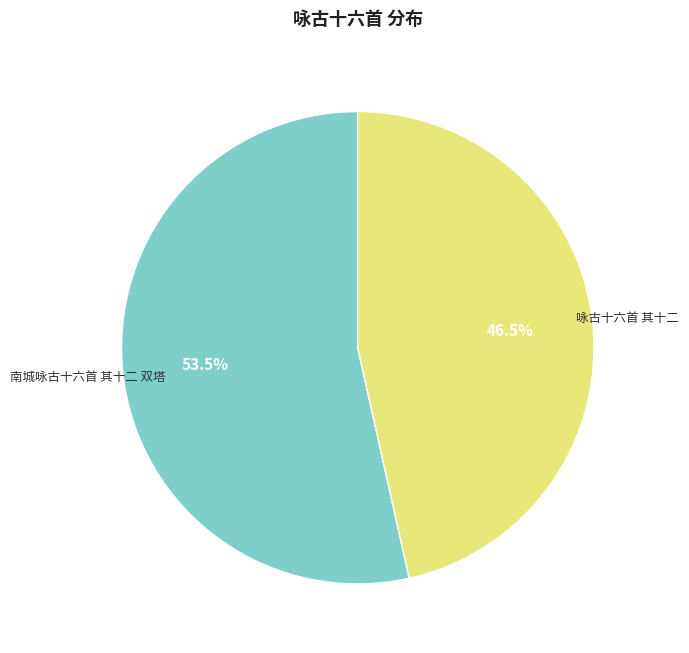

How many slices are in this pie chart?

2